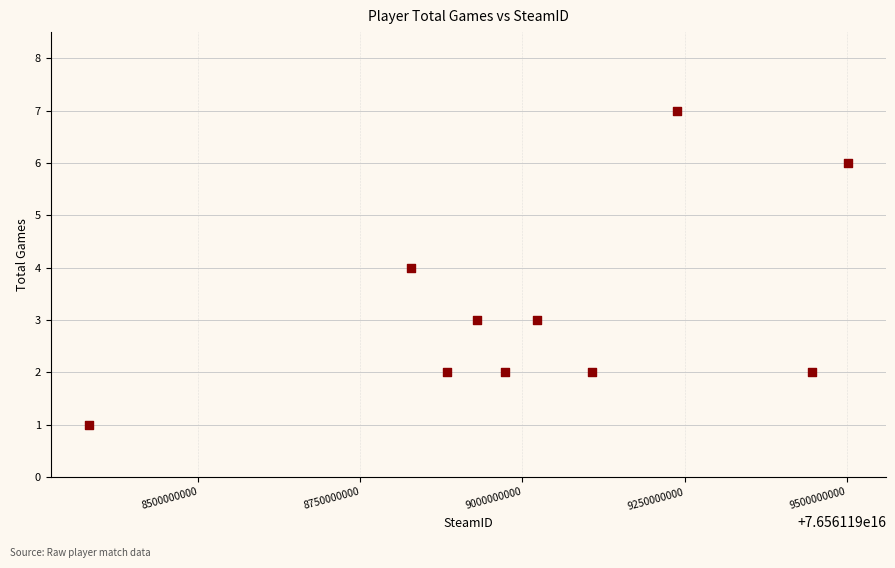

What is the average X value?

76561199026357808